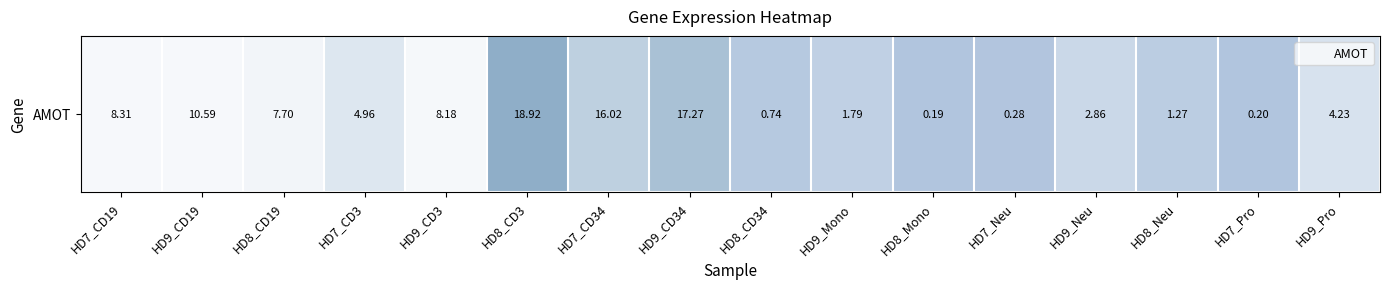

Rank the categories by value from lowest to highest.

HD8_Mono, HD7_Pro, HD7_Neu, HD8_CD34, HD8_Neu, HD9_Mono, HD9_Neu, HD9_Pro, HD7_CD3, HD8_CD19, HD9_CD3, HD7_CD19, HD9_CD19, HD7_CD34, HD9_CD34, HD8_CD3